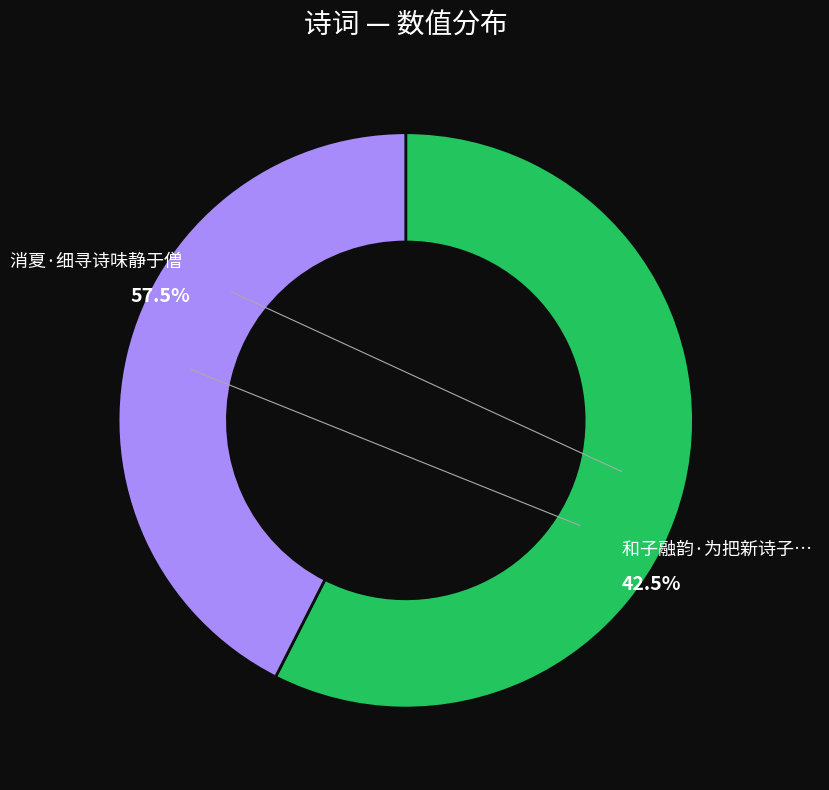

To the nearest percent, what percentage of the pie is 消夏·细寻诗味静于僧?

57%